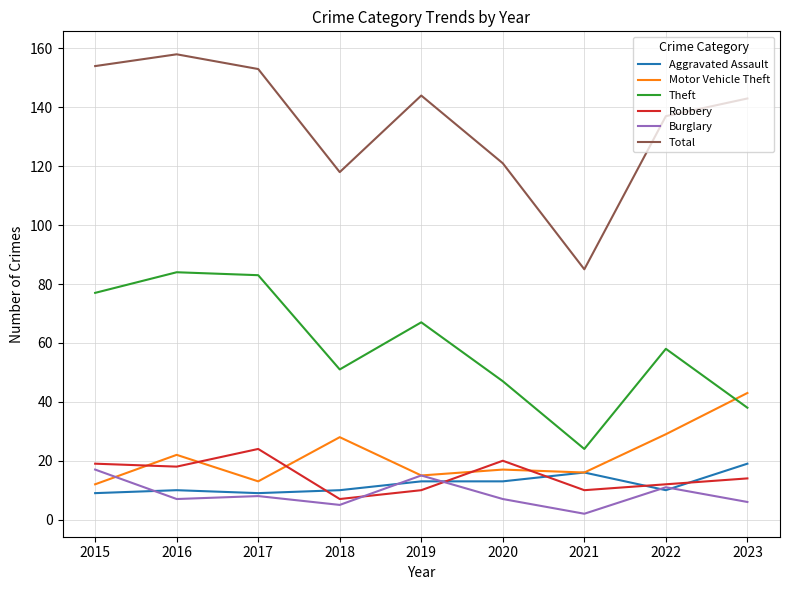

Is this an area chart (filled region under the line)?

No